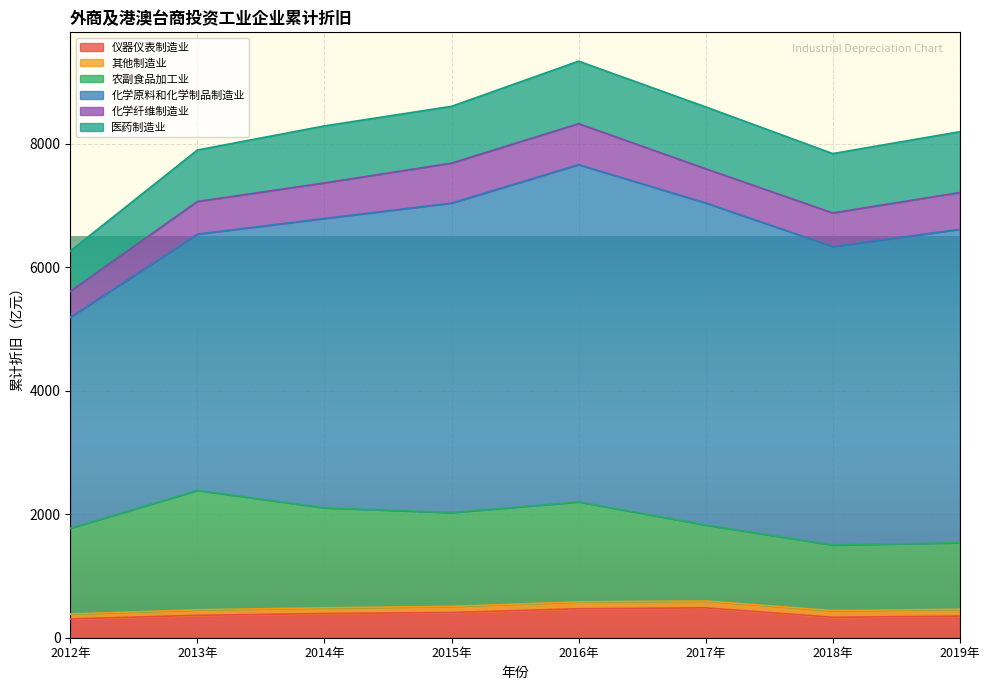

Where is the first local maximum for 医药制造业?

2014年